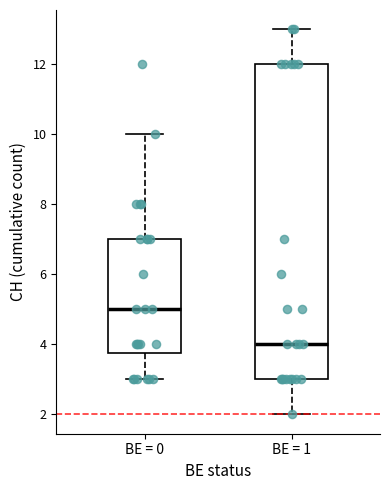

Where does the median line of the box for BE = 0 sit on the y-axis? The values are not printed on the chart, so give them approximately, as read against the axis.

5.0